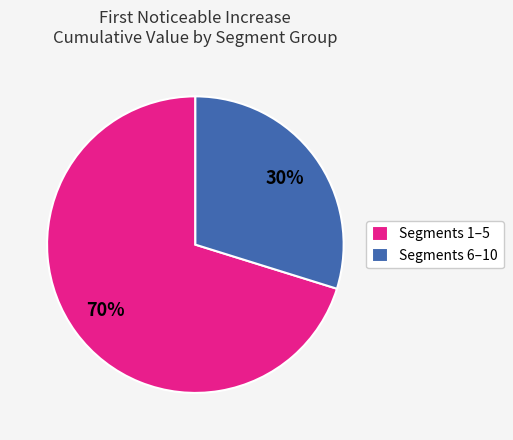

Which slice represents more than half of the pie?

Segments 1–5